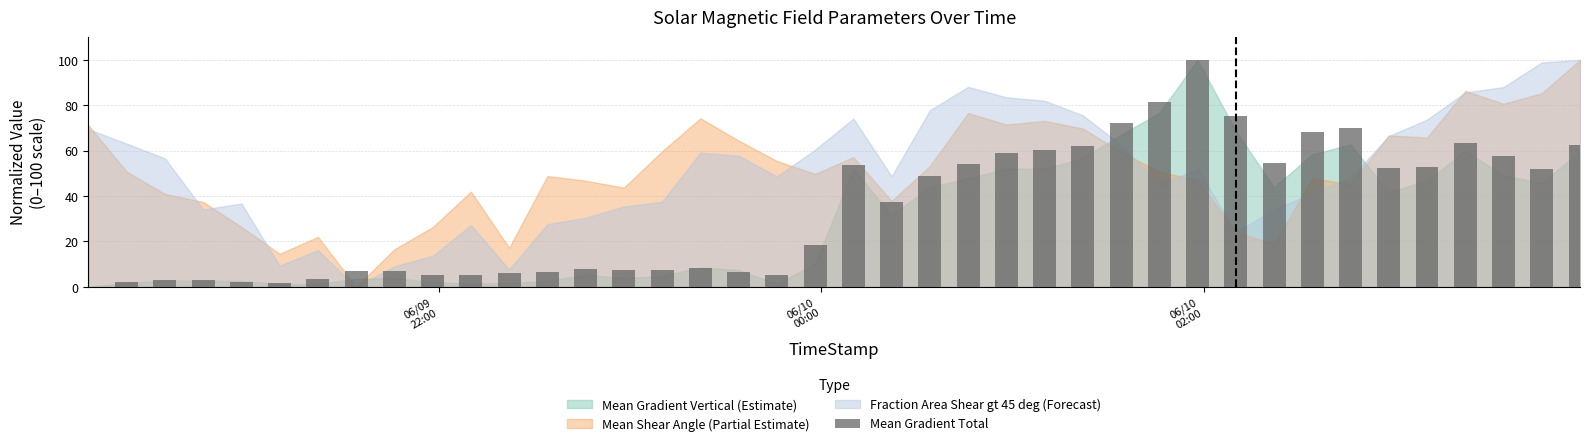

What is the sum of all values?

1350.6